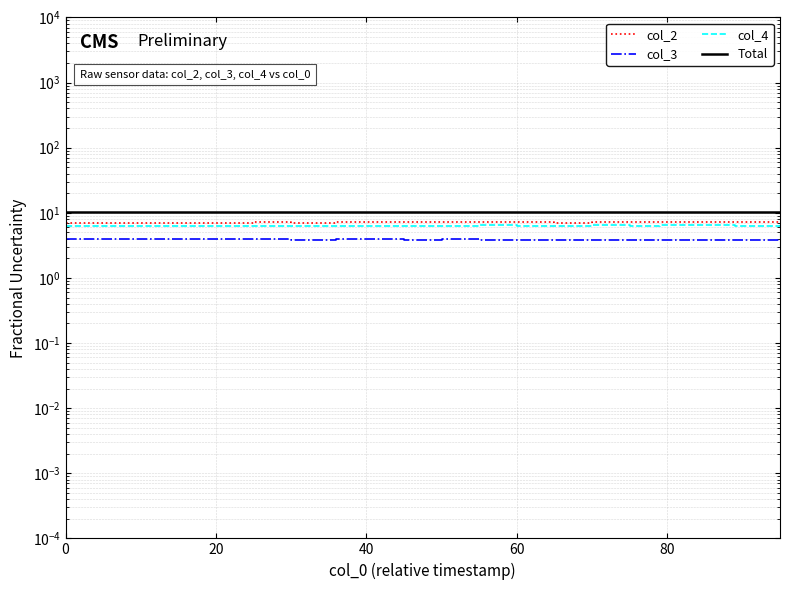

How many data points in col_2 are above 7?

19